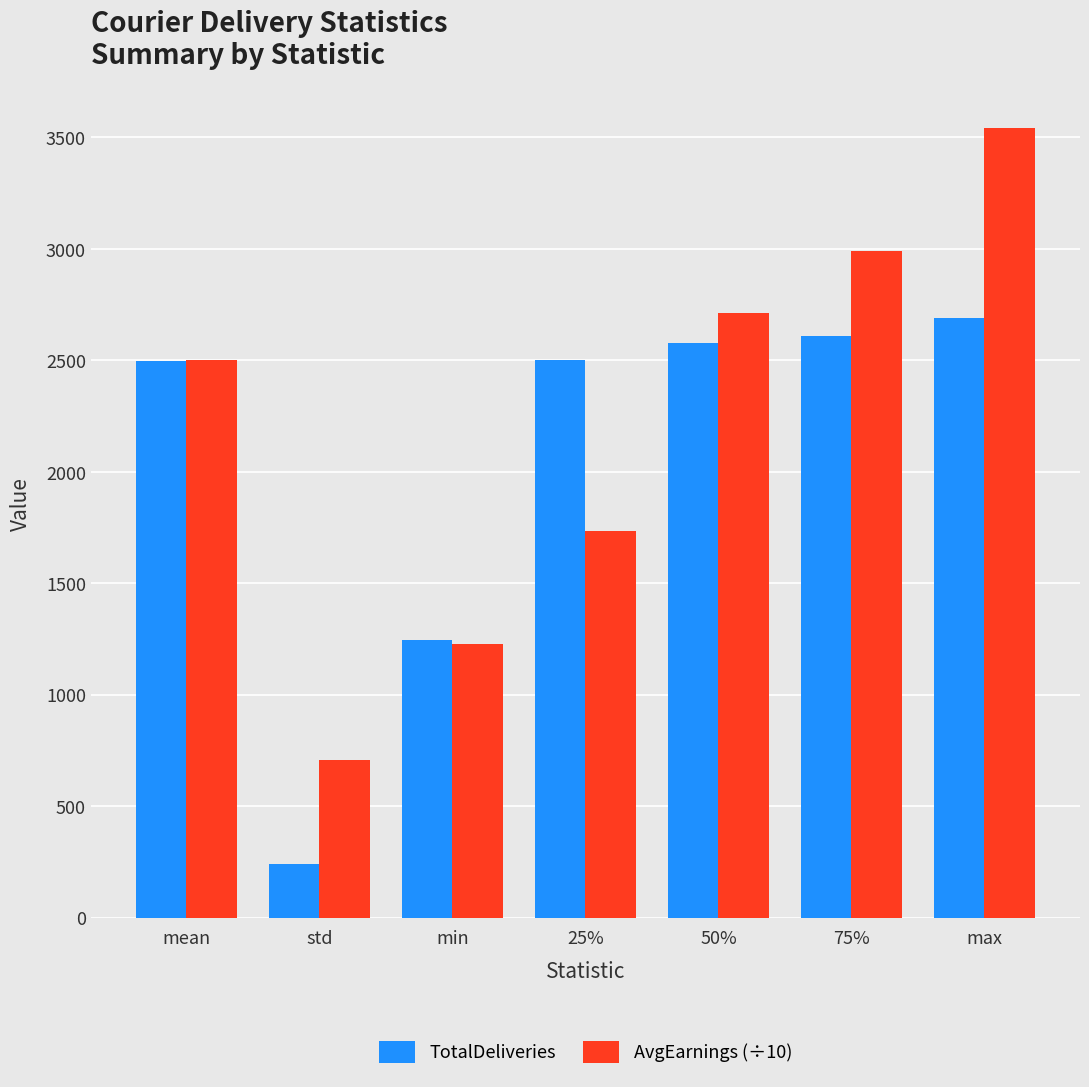

Is the value of TotalDeliveries at mean greater than the value of AvgEarnings (÷10) at min?

Yes